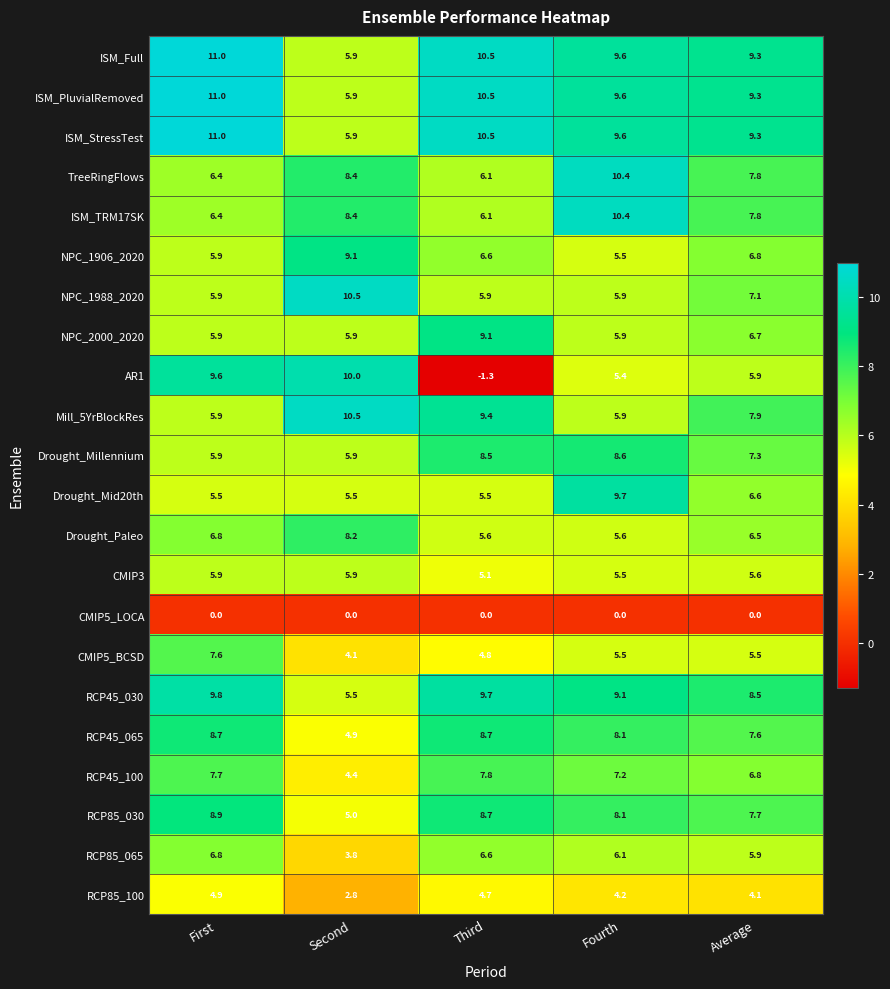

True or false: AR1 has a value of 9.6 at First.

True